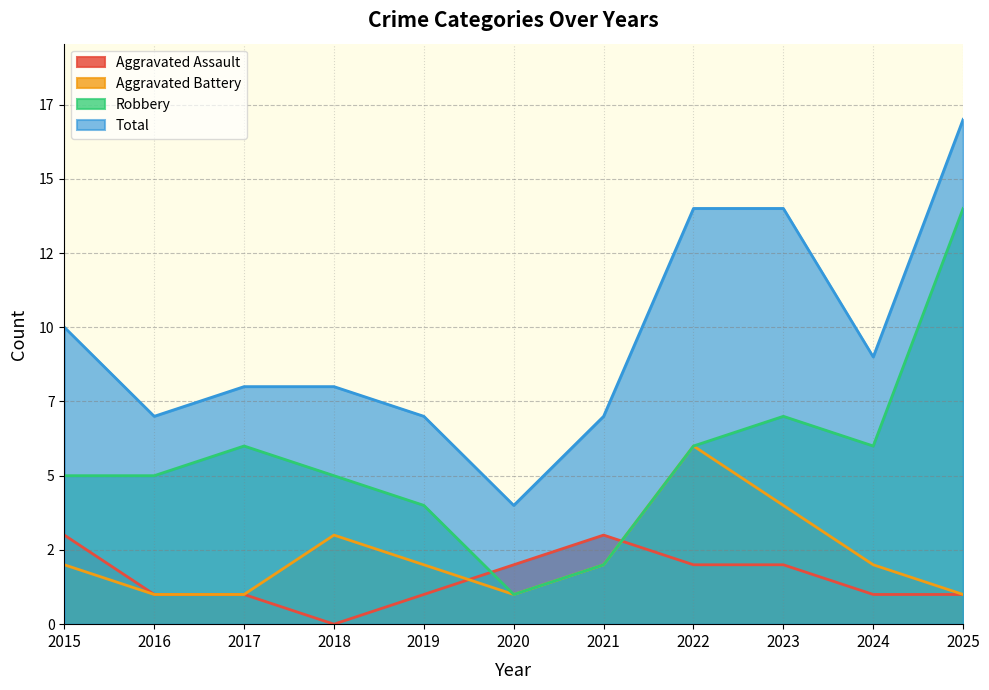

Which category has the lowest value across all series?

2018